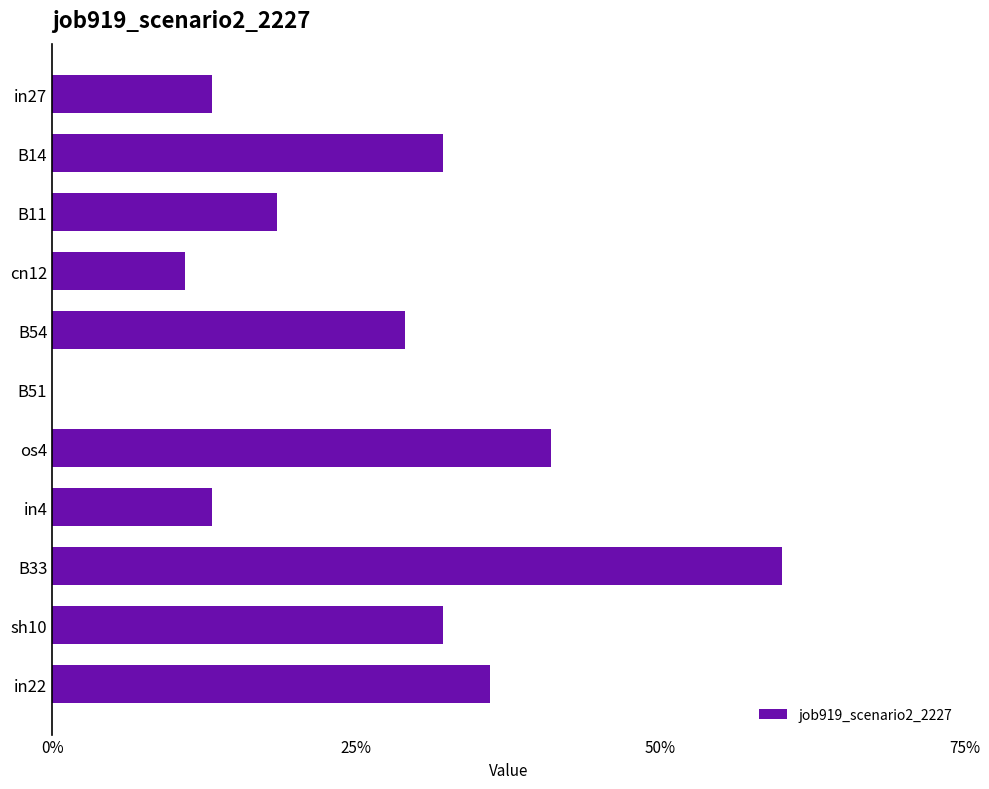

Are the bars horizontal?

Yes